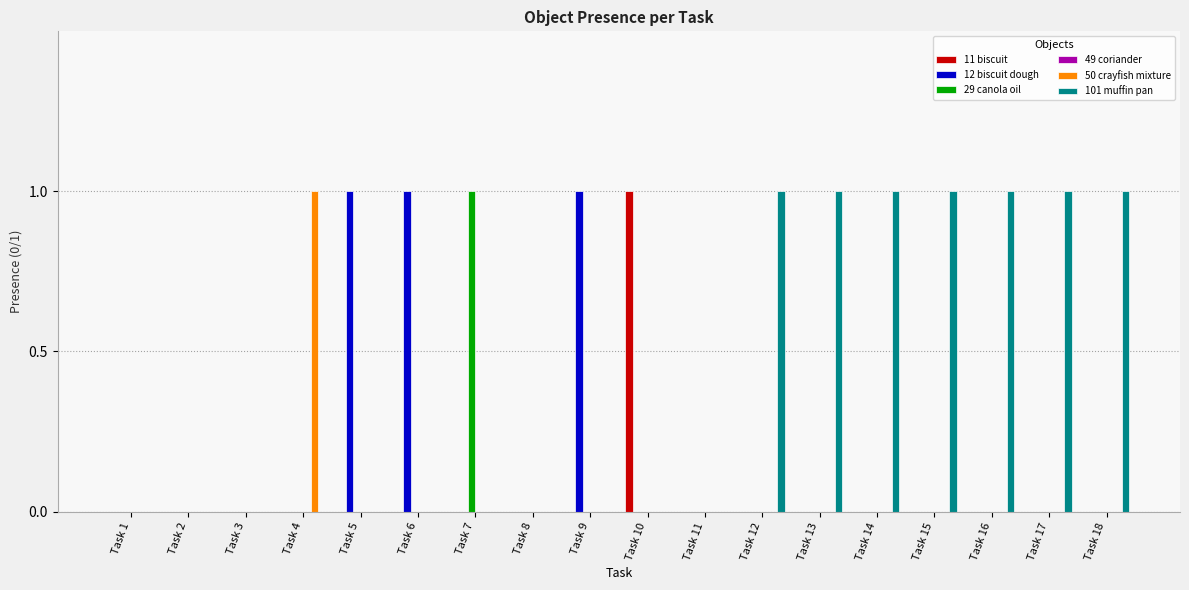

True or false: 29 canola oil has a value of 0 at Task 18.

True